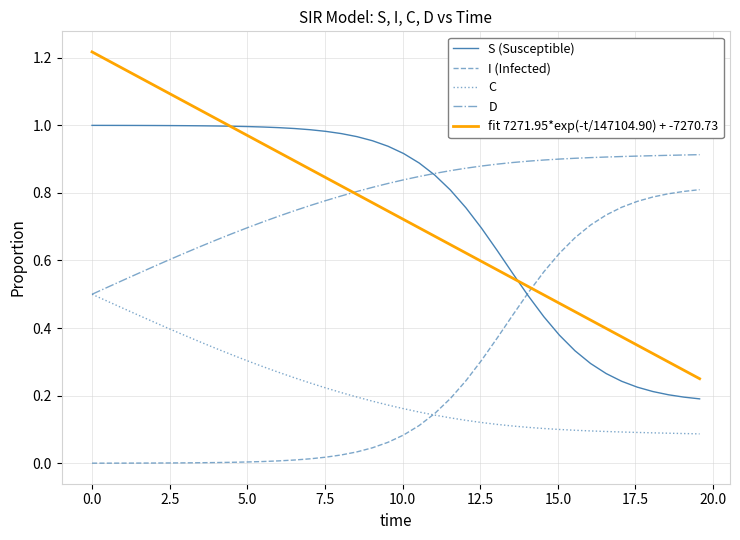

Which series has the largest range (max minus min)?

fit 7271.95*exp(-t/147104.90) + -7270.73